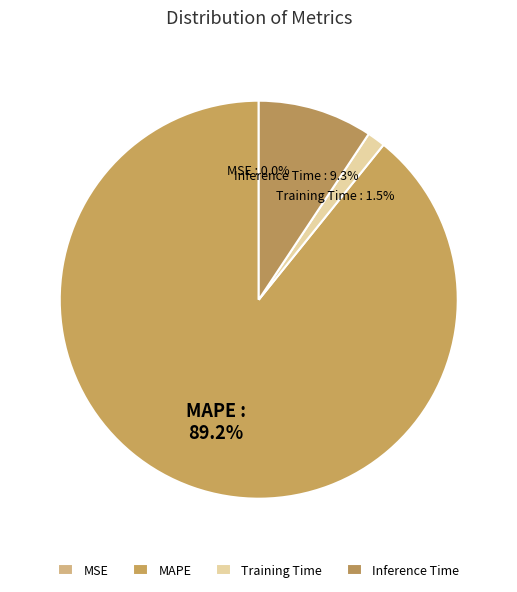

Which category accounts for the majority?

MAPE